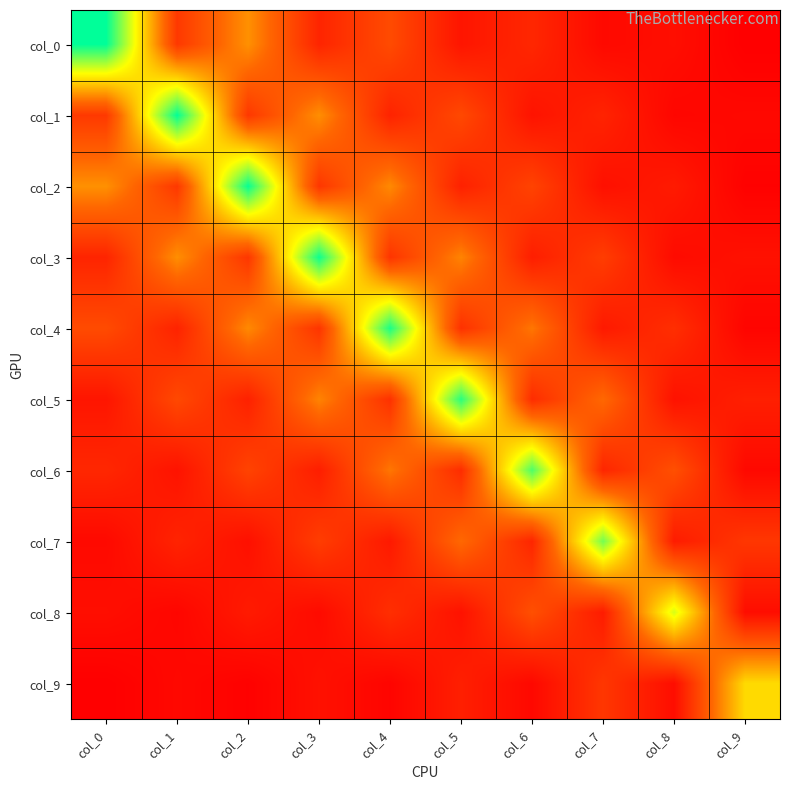

What is the maximum value shown in the chart?

1.7